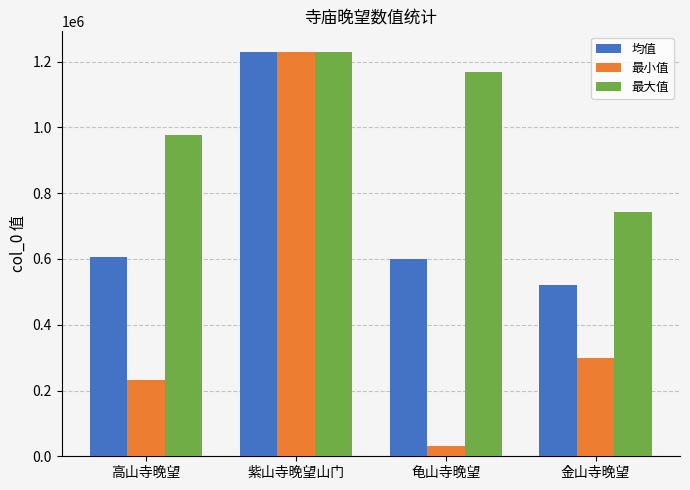

Which label corresponds to the smallest value in the chart?

龟山寺晚望